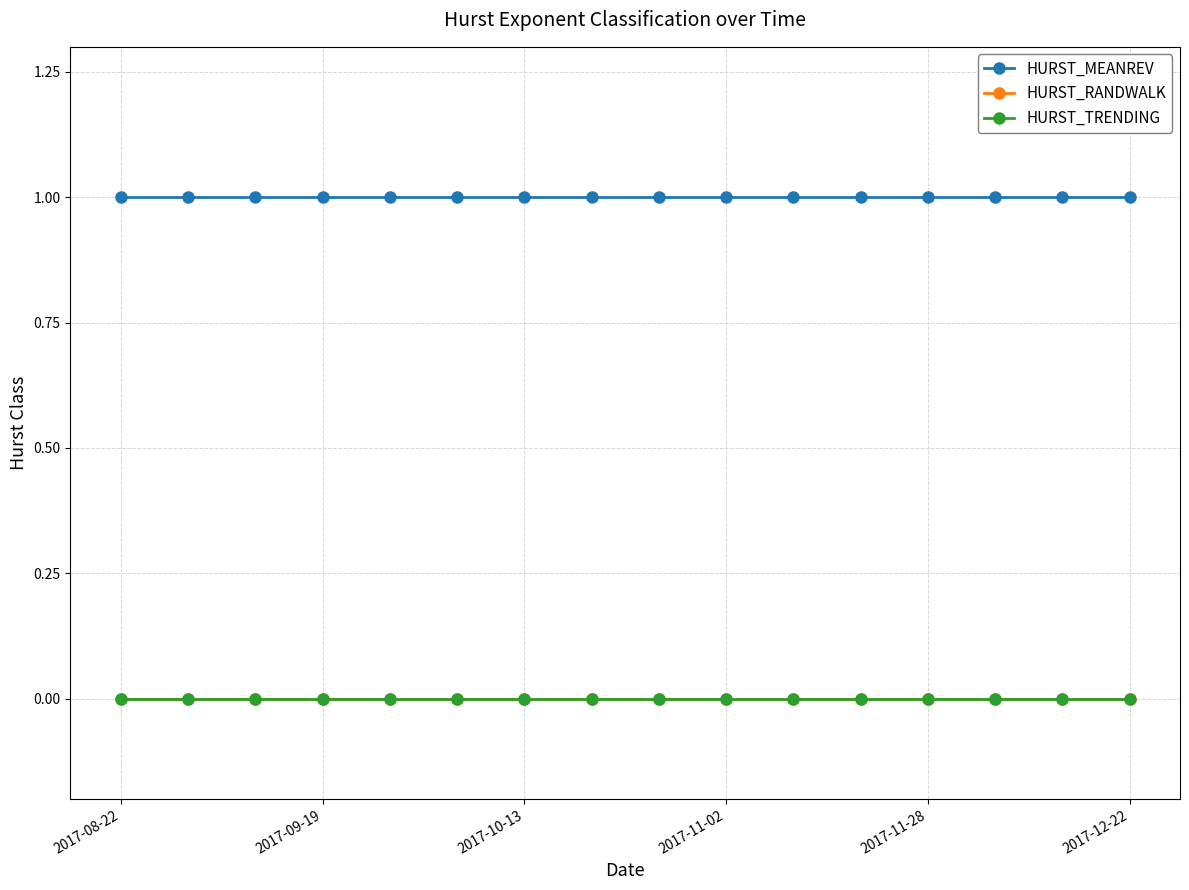

True or false: HURST_RANDWALK and HURST_MEANREV intersect in this chart.

False